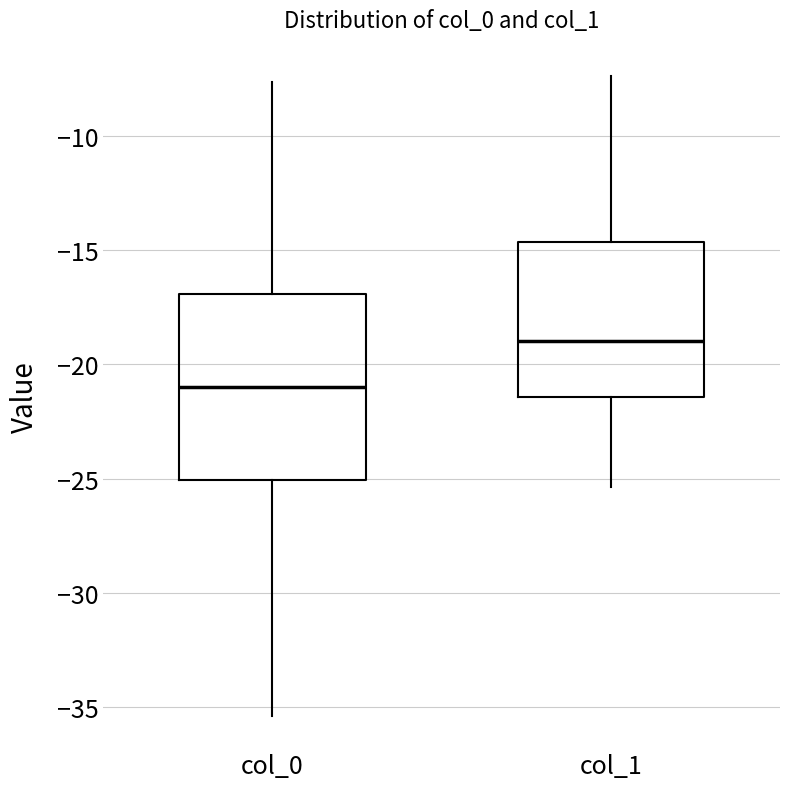

Where does the upper whisker of the box for col_0 end on the y-axis? The values are not printed on the chart, so give them approximately, as read against the axis.

-7.5